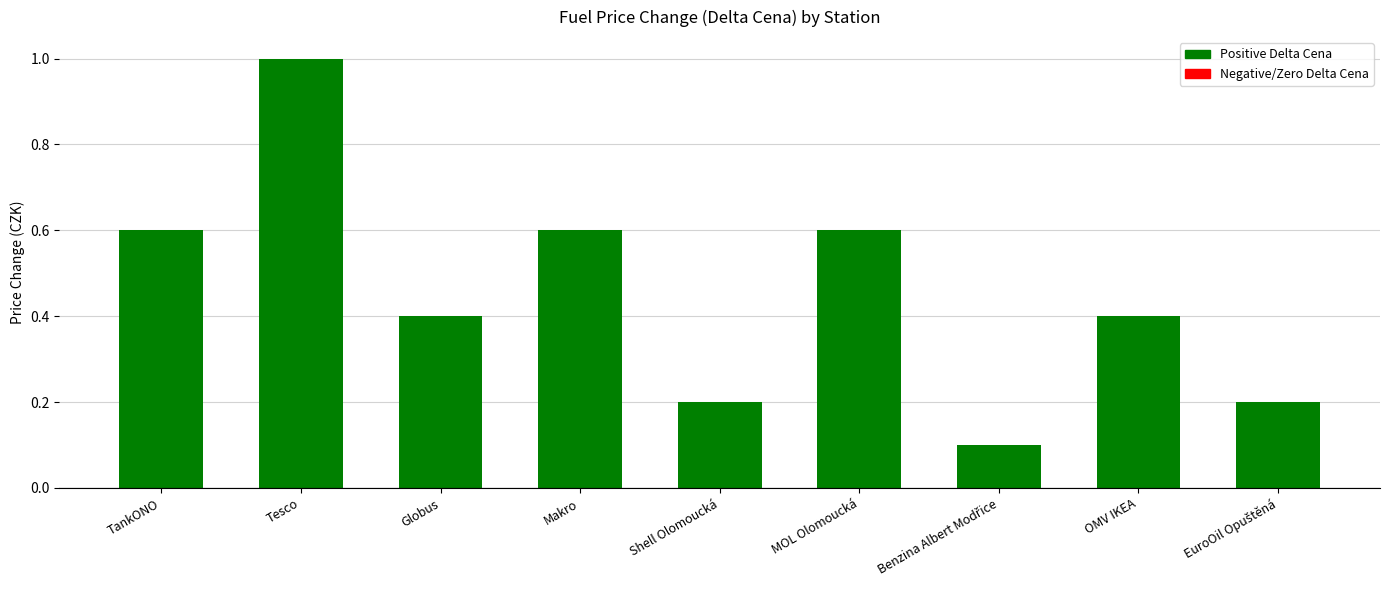

What position from the left is MOL Olomoucká?

6